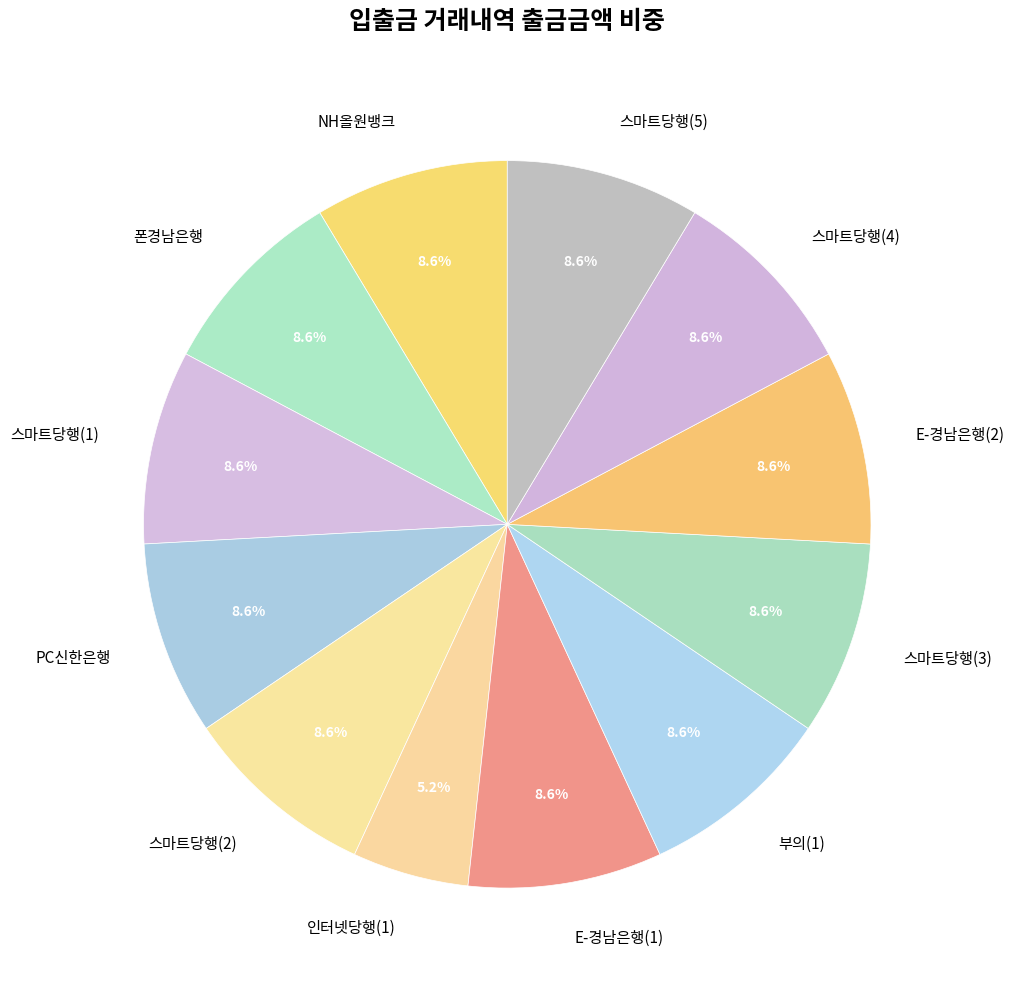

Combined, what portion of the pie is E-경남은행(2) and 스마트당행(3)?

17.2%